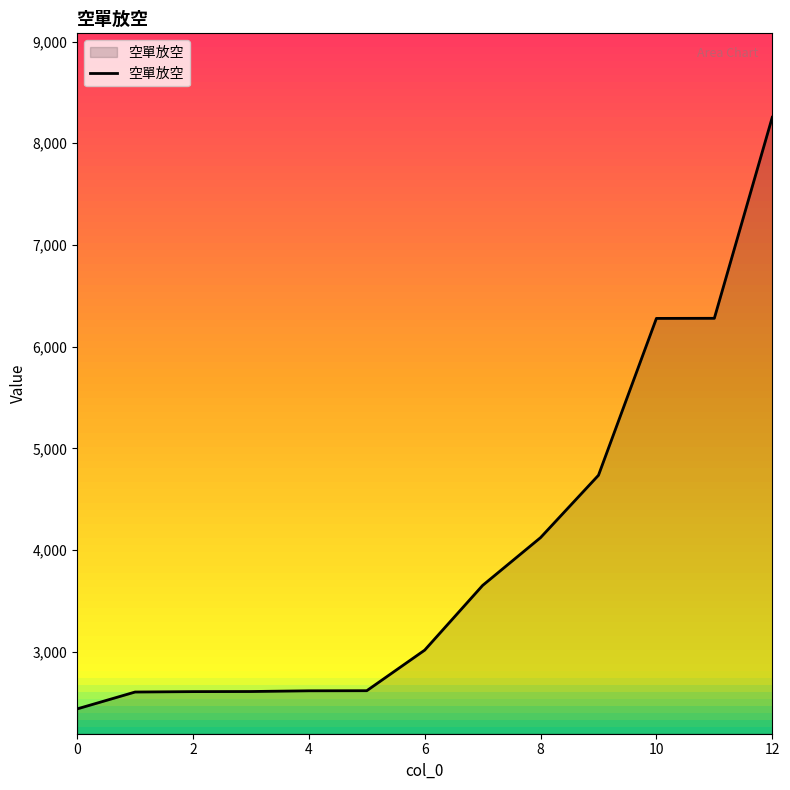

What is the maximum value shown in the chart?

8255